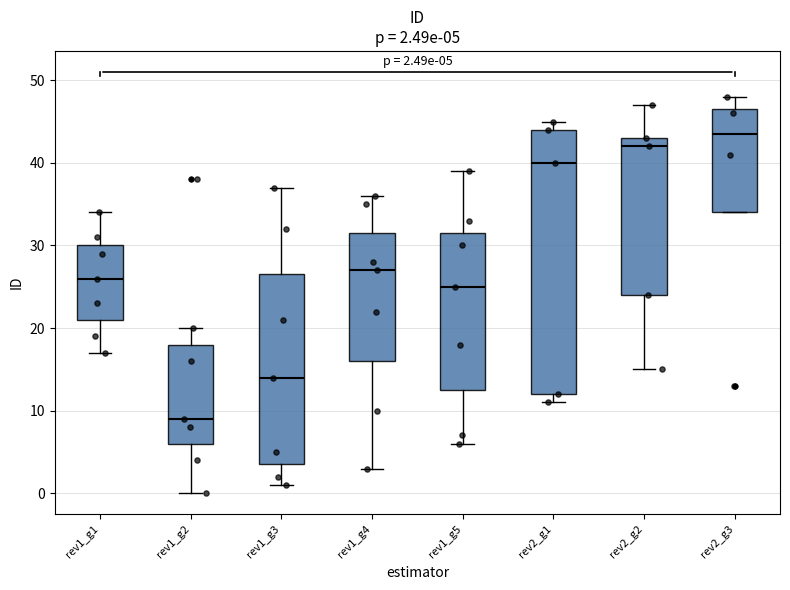

Which box is the tallest, from its lower edge to its upper edge?

rev2_g1